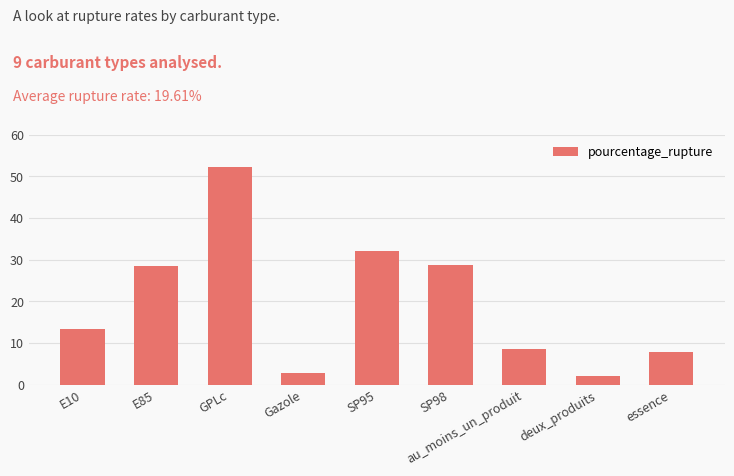

What is the sum of the values at au_moins_un_produit and essence?

16.3